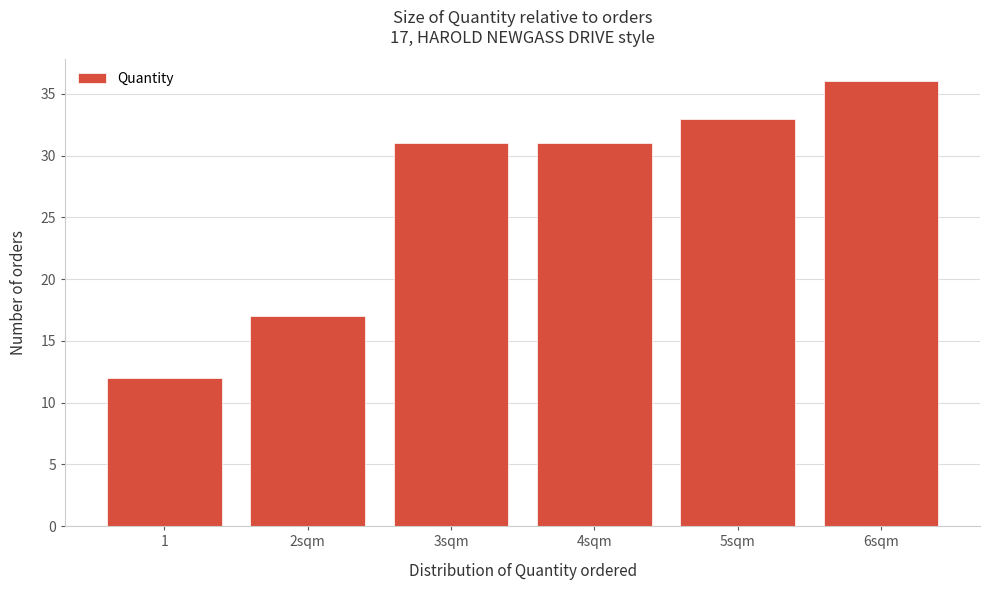

Reading right to left, extract all data points from this chart.

6sqm=36	5sqm=33	4sqm=31	3sqm=31	2sqm=17	1=12